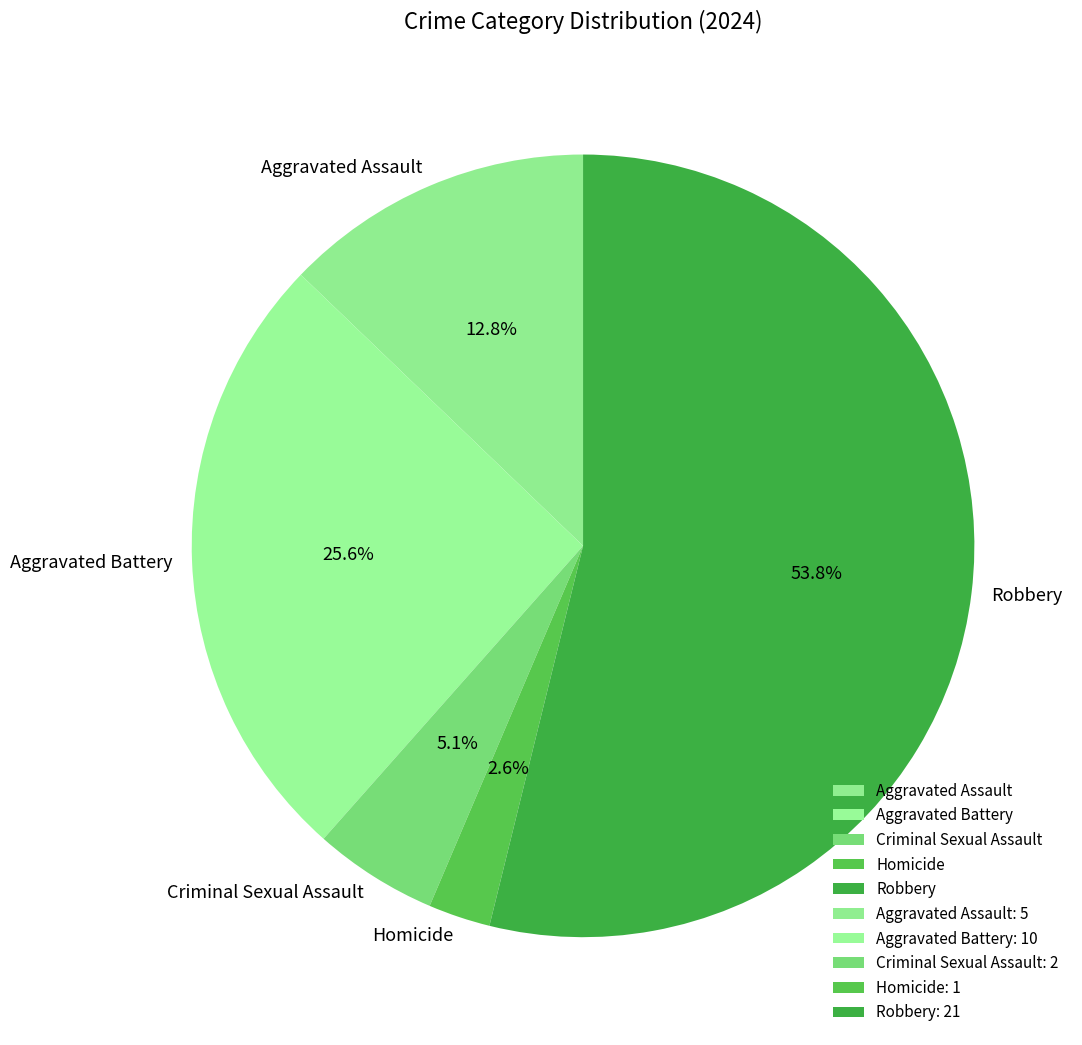

To the nearest percent, what is the combined percentage of Homicide and Aggravated Battery?

28%